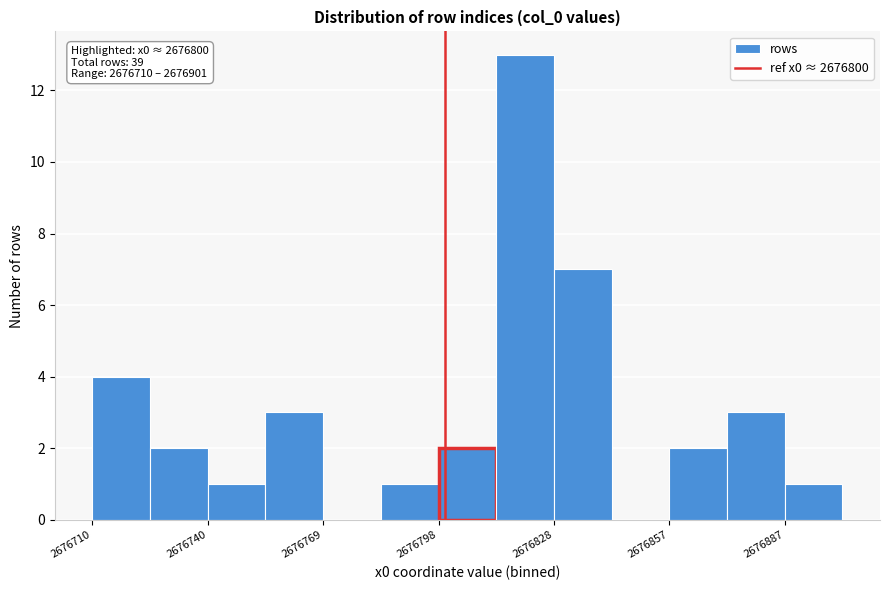

Around what value on the x-axis is the tallest bar? Give the approximate position of its centre, as read against the axis.

2676820